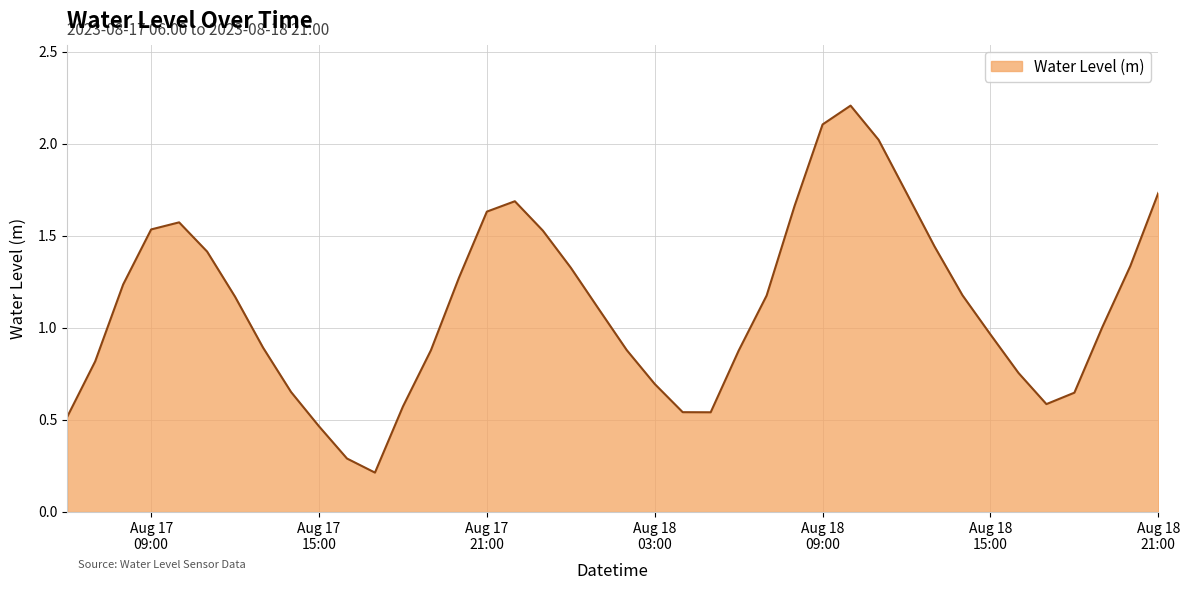

What is the greatest value displayed?

2.2